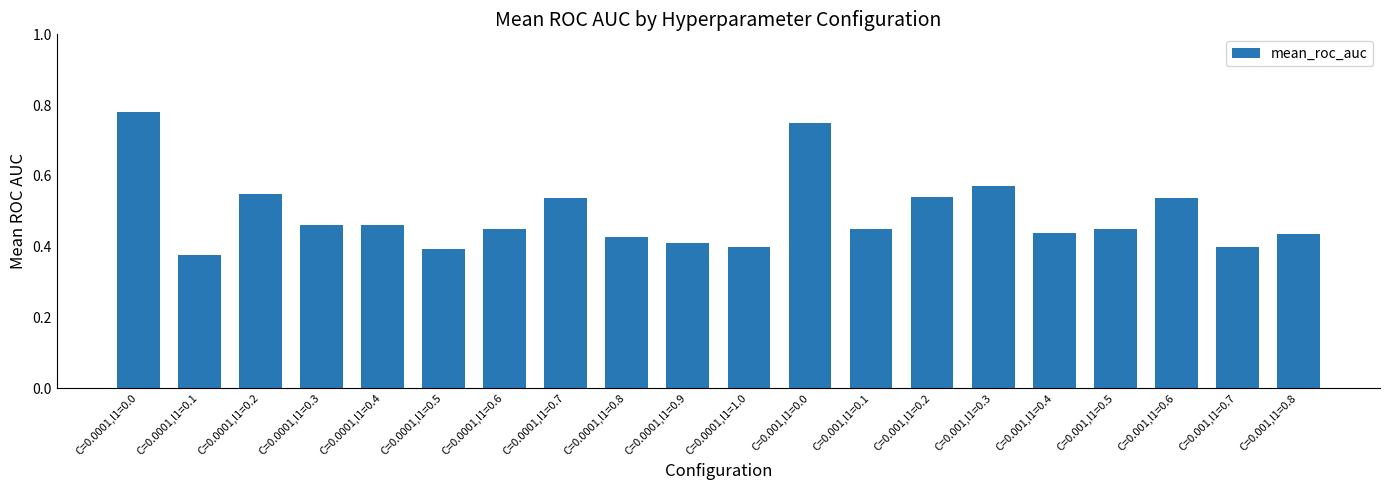

Does the chart contain any negative values?

No